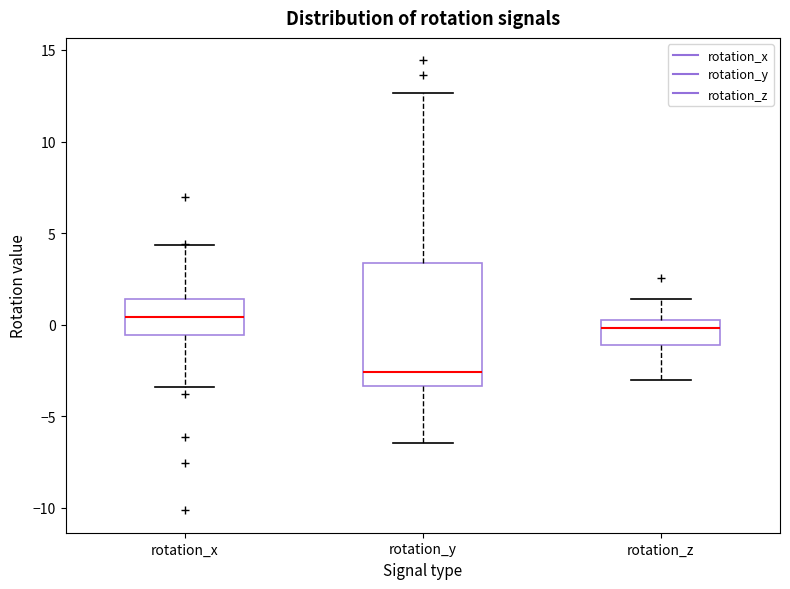

Reading left to right, read every box against the y-axis: the position of its median line, the range the box covers, and the ends of its whiskers. The values are not printed on the chart, so give them approximately, as read against the axis.

rotation_x: median 0.5, box -0.5 to 1.5, whiskers -3.5 to 4.5
rotation_y: median -2.5, box -3.5 to 3.5, whiskers -6.5 to 12.5
rotation_z: median 0.0, box -1.0 to 0.5, whiskers -3.0 to 1.5